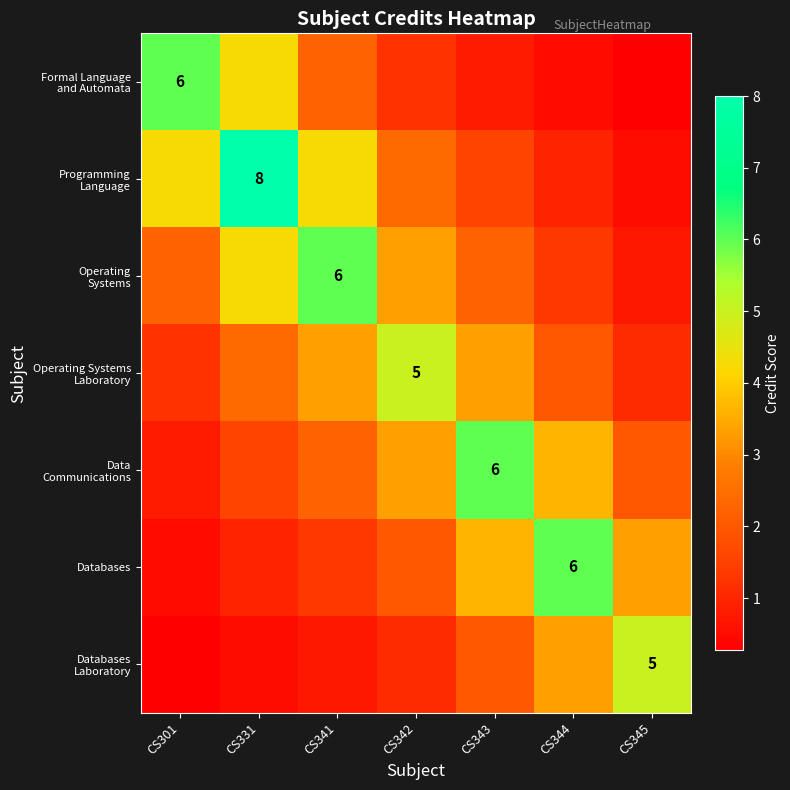

At which label does Data Communications reach its peak?

CS343